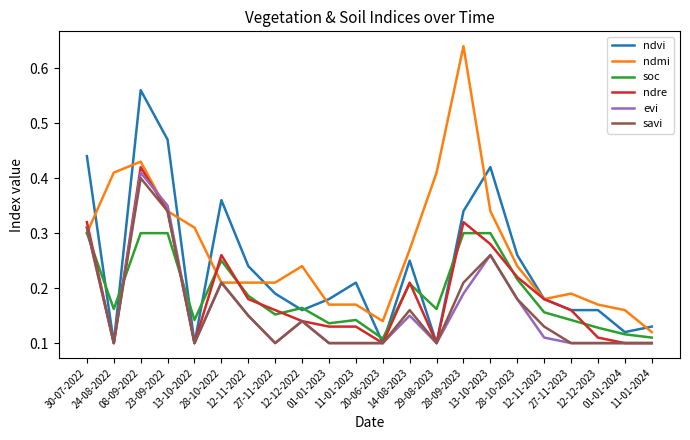

What is the sum of all ndvi values?

5.2